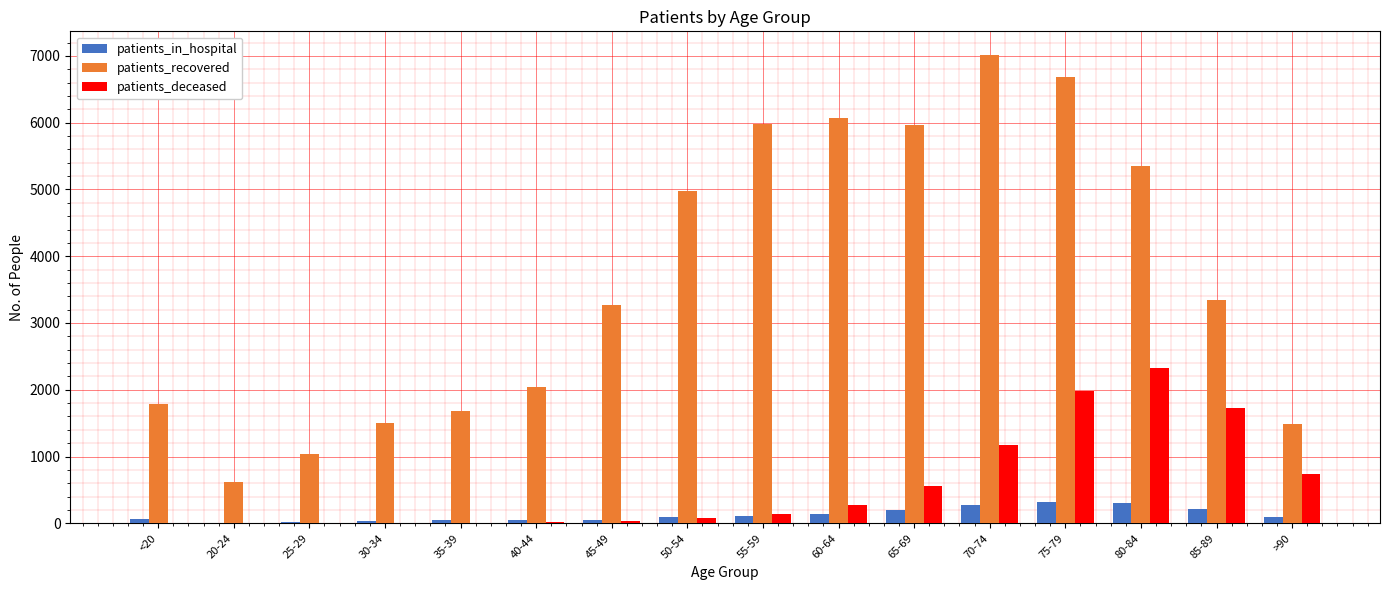

What is the sum of all patients_deceased values?

9087